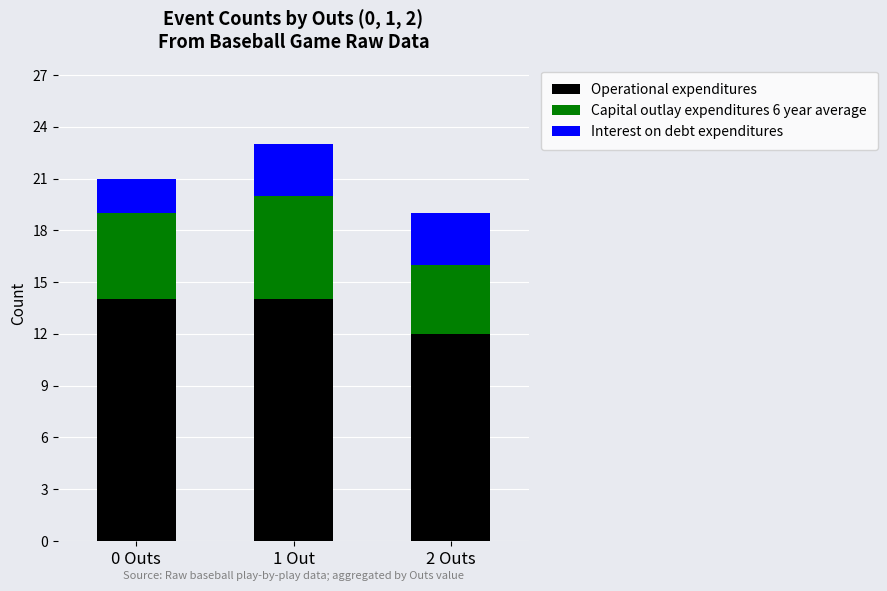

What is the sum of all Operational expenditures values?

40